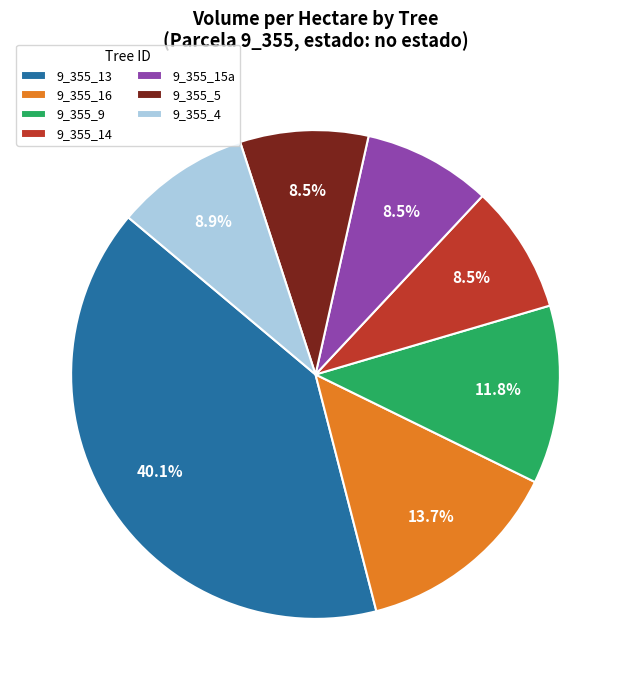

How many slices are in this pie chart?

7